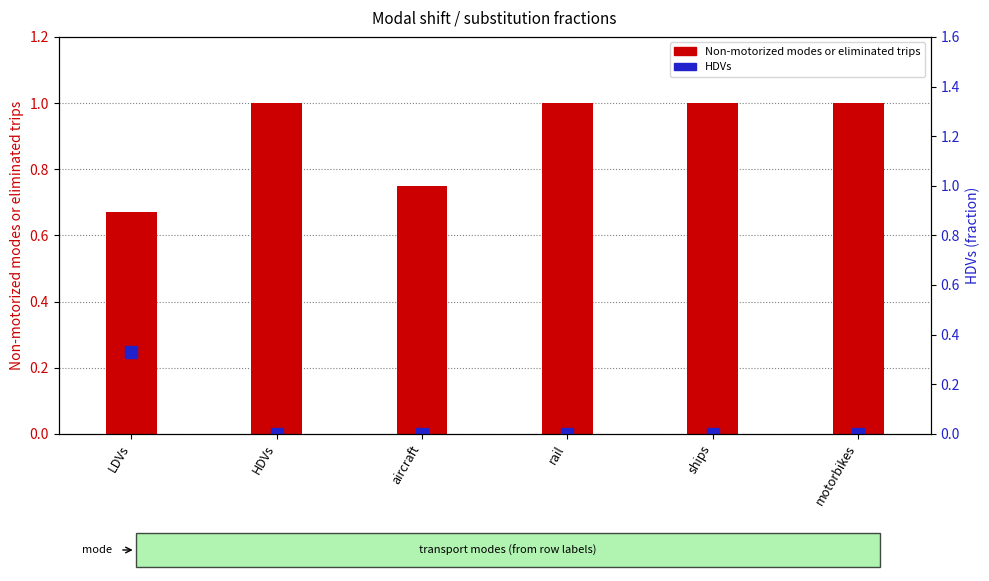

How many data points in HDVs are above 0?

1